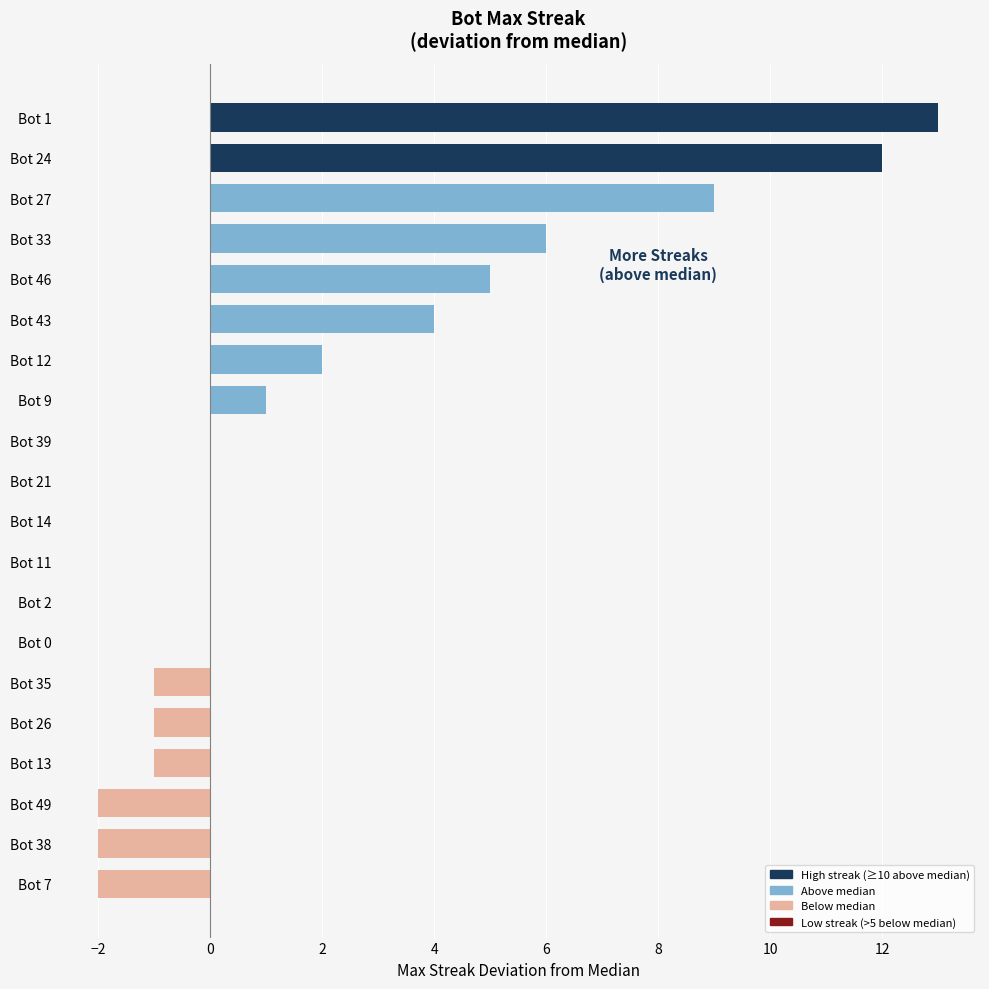

Reading bottom to top, what are all the values shown in this chart?

Bot 7=-2	Bot 38=-2	Bot 49=-2	Bot 13=-1	Bot 26=-1	Bot 35=-1	Bot 0=0	Bot 2=0	Bot 11=0	Bot 14=0	Bot 21=0	Bot 39=0	Bot 9=1	Bot 12=2	Bot 43=4	Bot 46=5	Bot 33=6	Bot 27=9	Bot 24=12	Bot 1=13